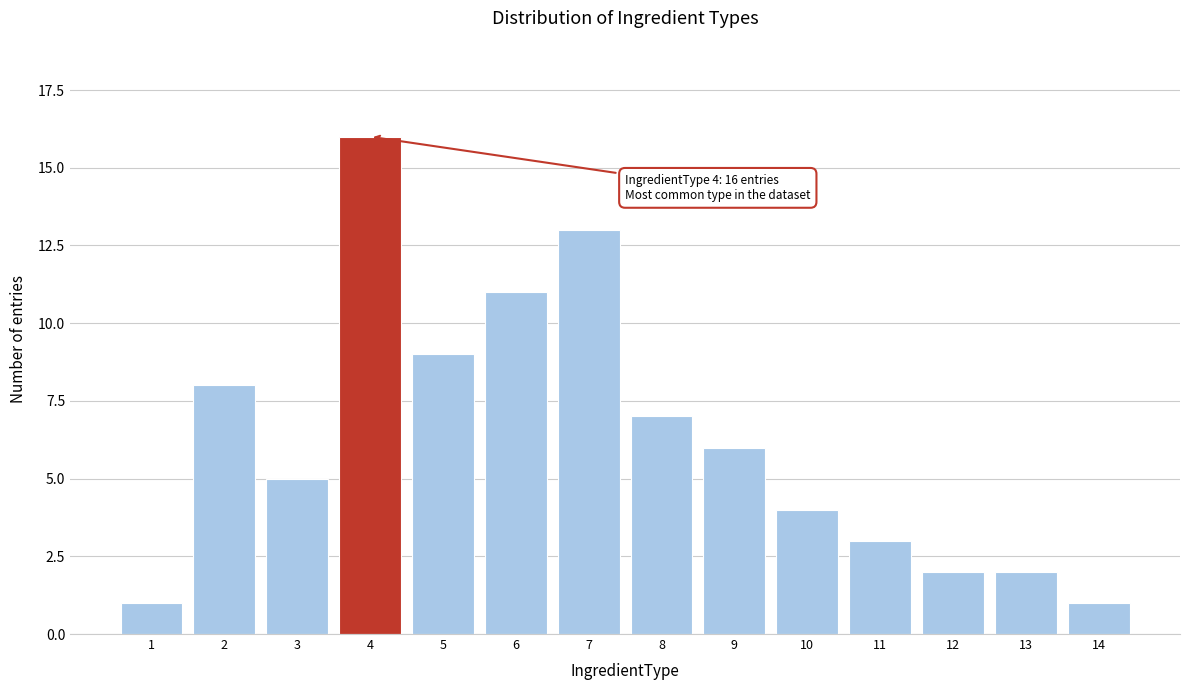

Reading left to right, extract all data points from this chart.

1	8	5	16	9	11	13	7	6	4	3	2	2	1